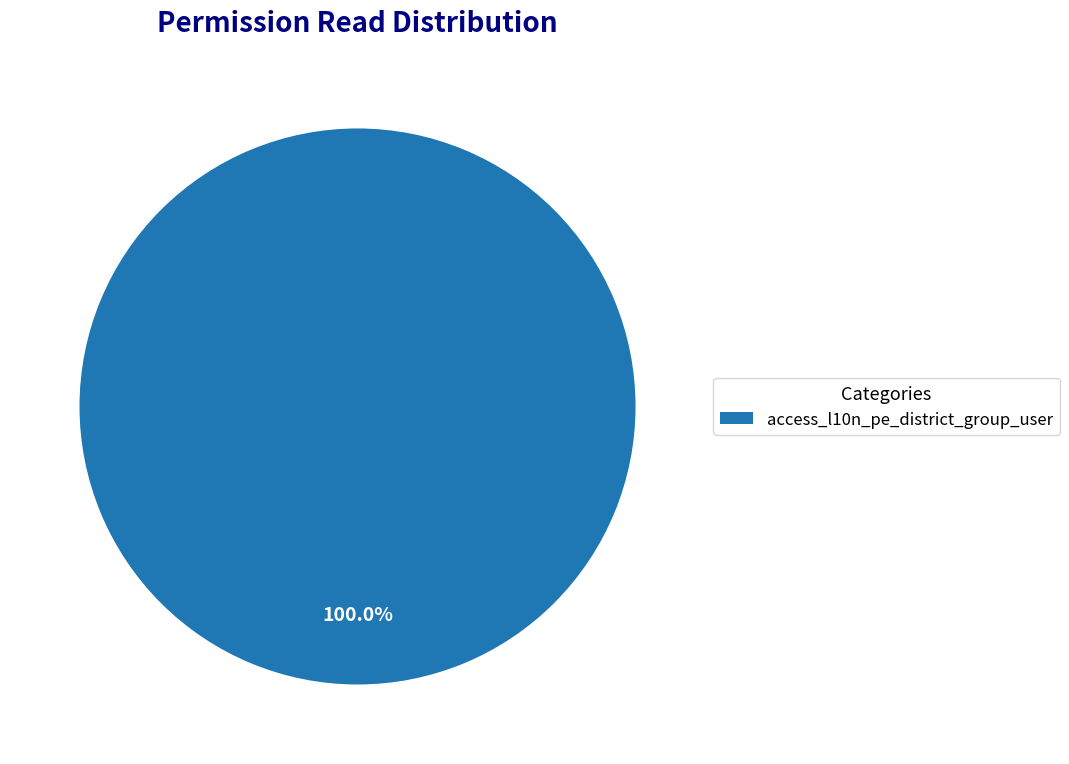

Rank the categories by value from highest to lowest.

access_l10n_pe_district_group_user